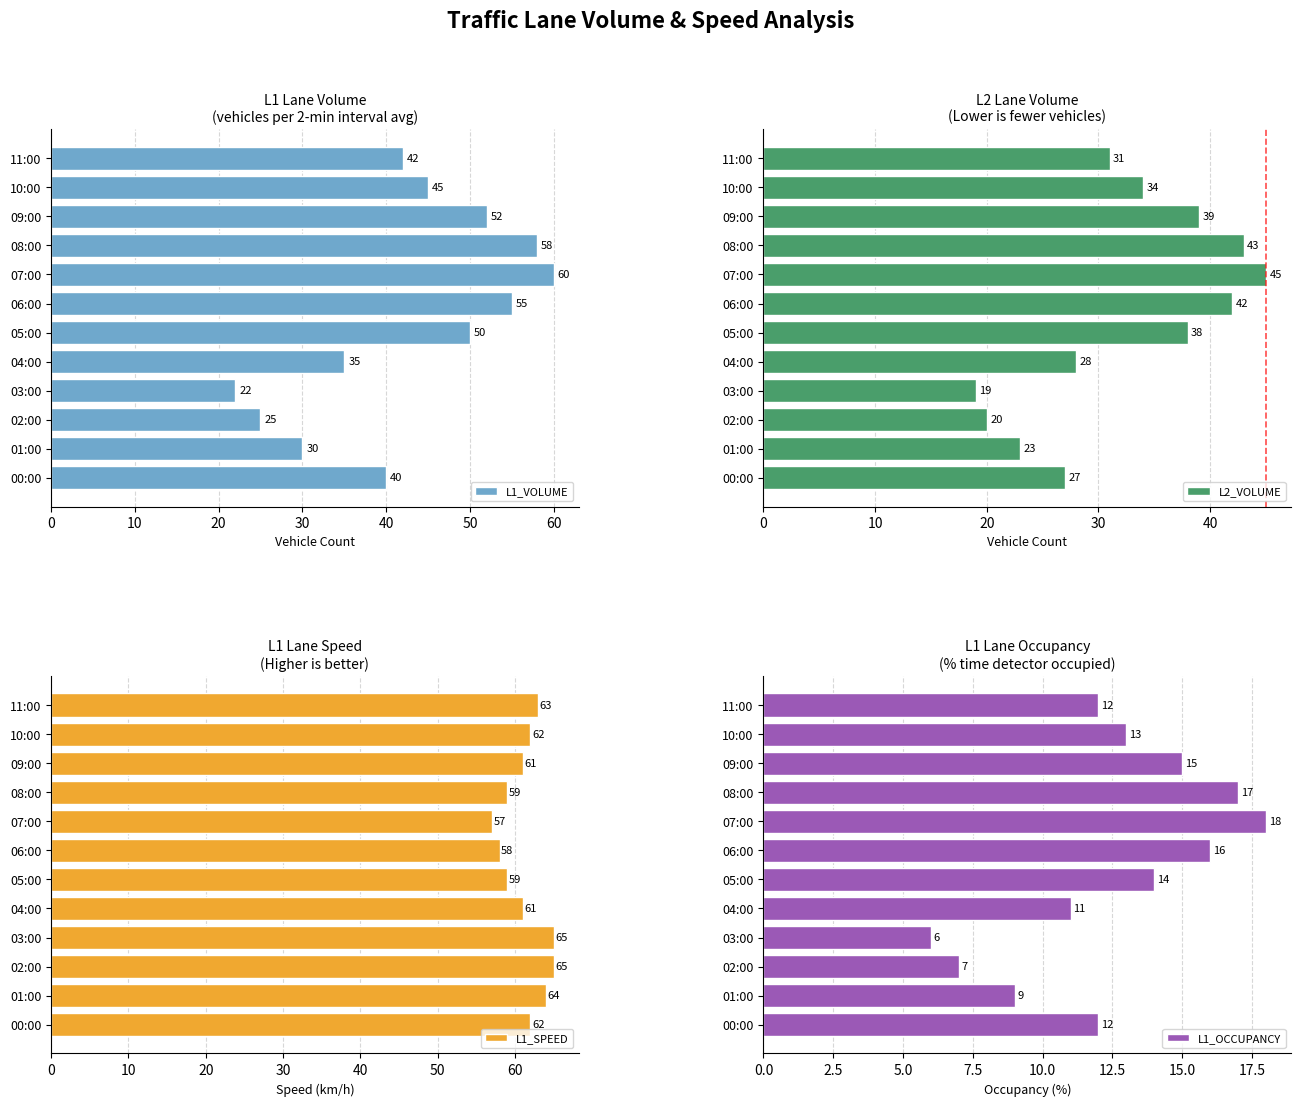

What is the maximum value for L1_VOLUME?

60